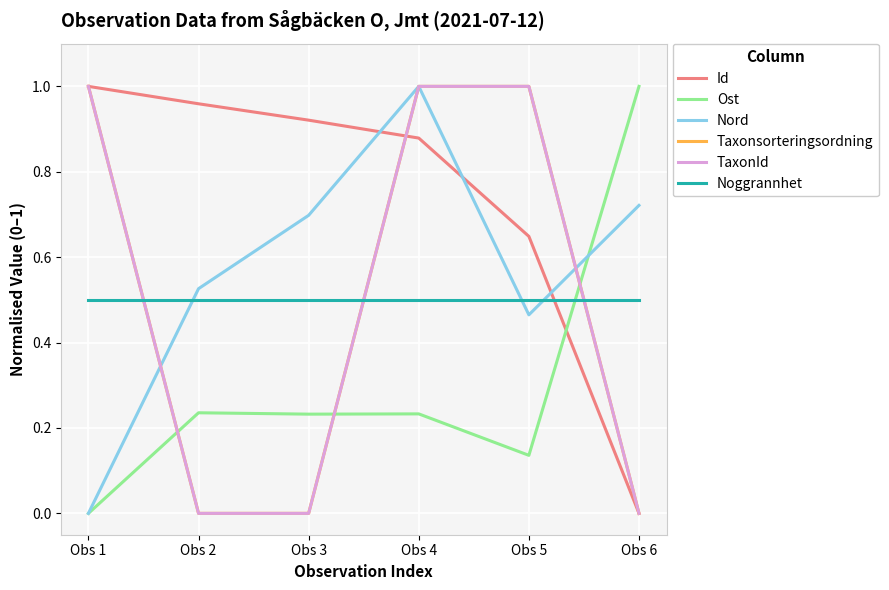

The Noggrannhet series shows 0.5 at Obs 2. True or false?

True